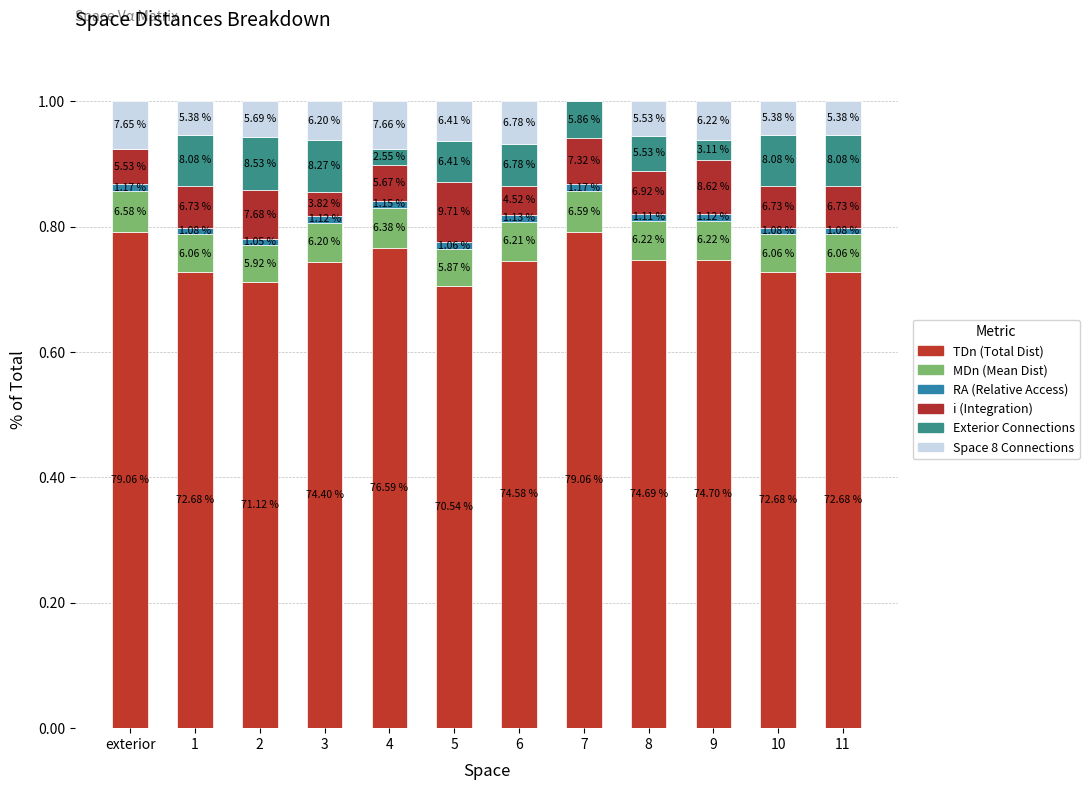

Are the bars horizontal?

No